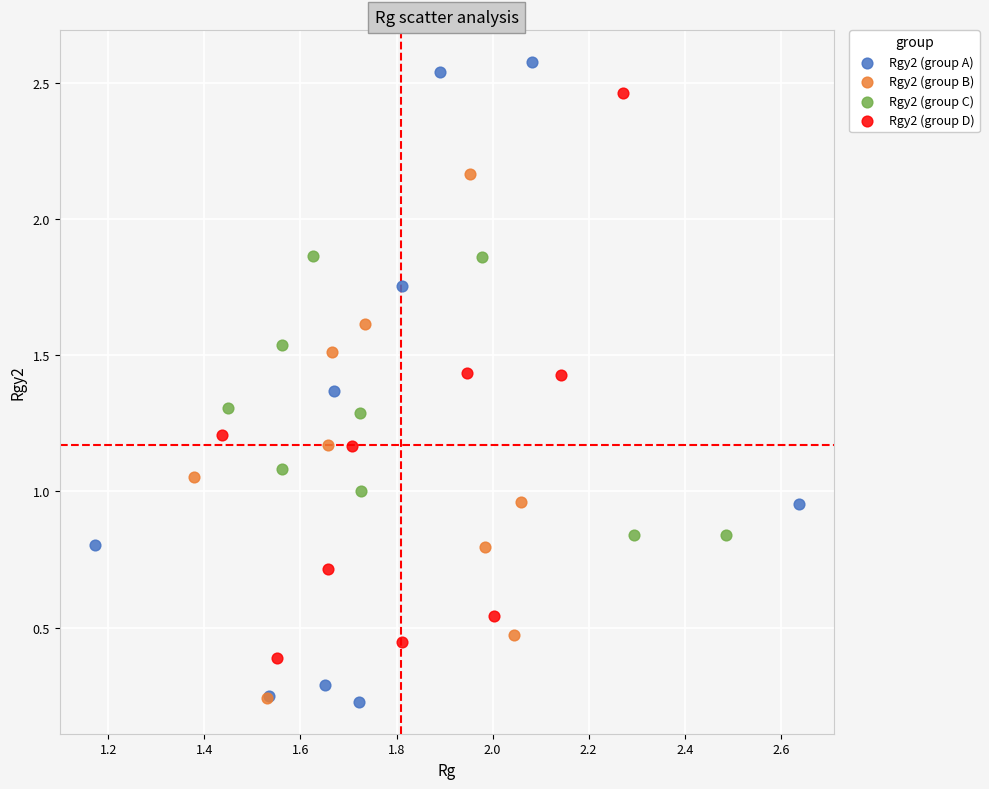

Which series has the widest spread of Y values?

Rgy2 (group A)